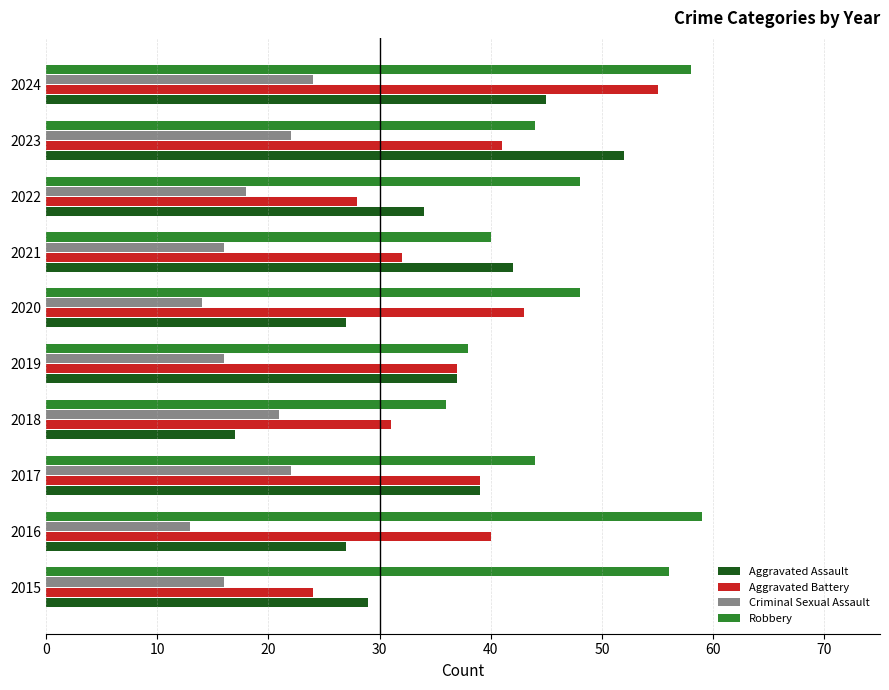

What is the minimum value shown in the chart?

13